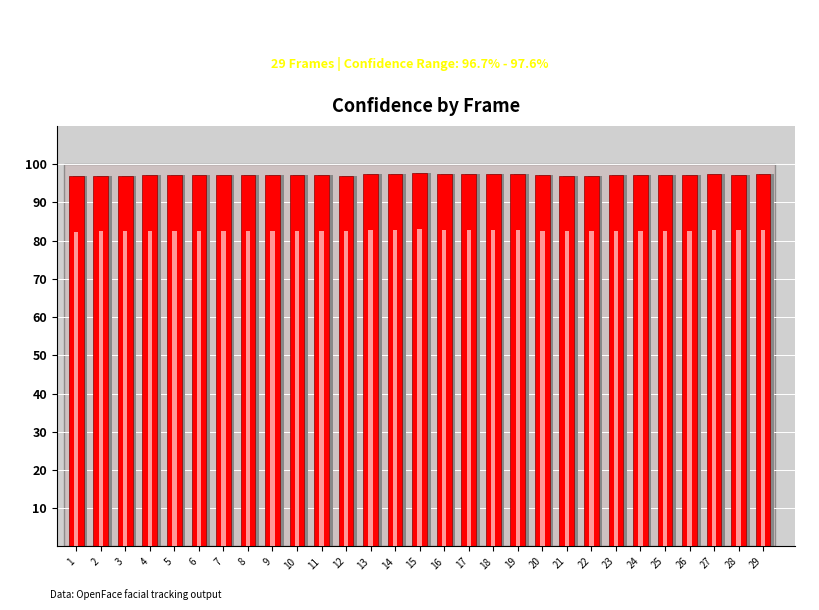

Where is the data nearest to the value 97?

2